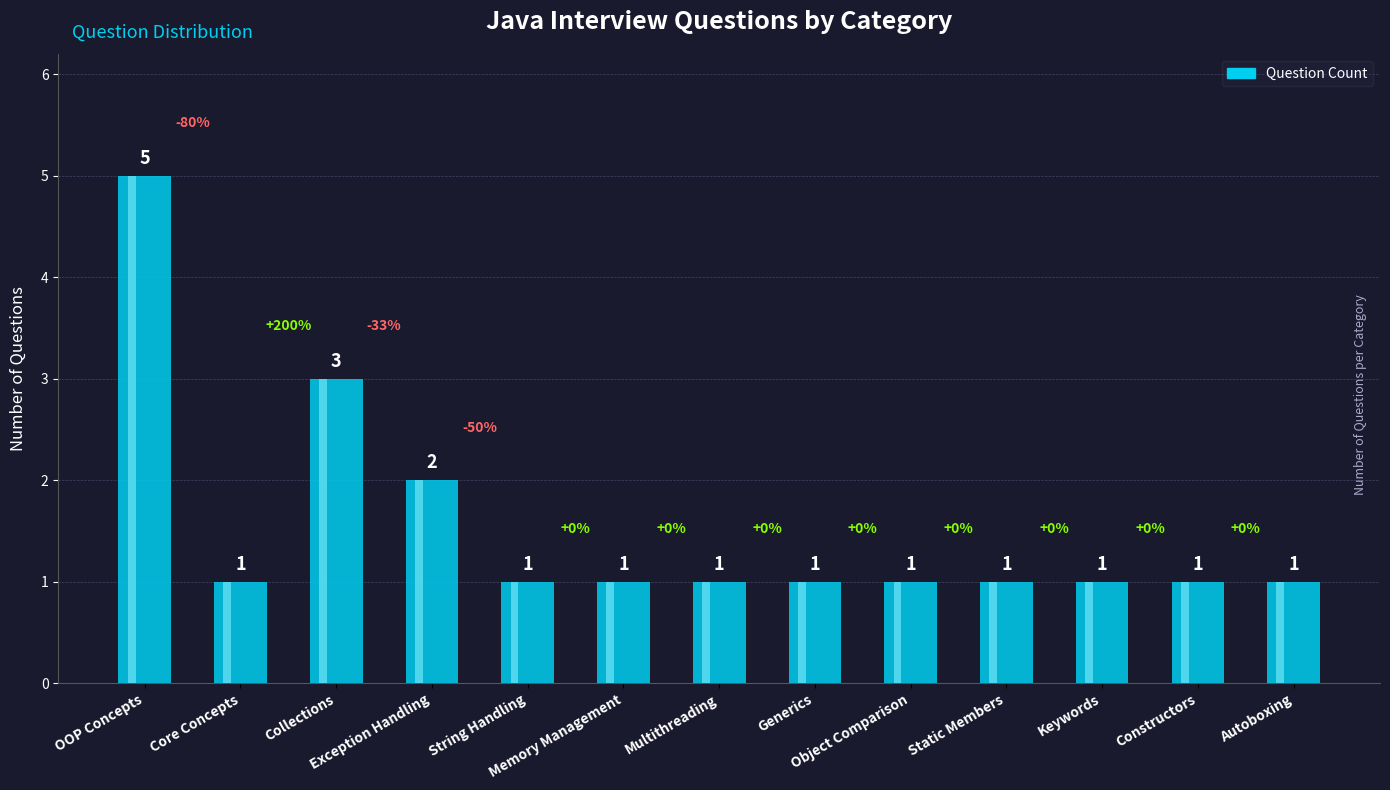

What is the difference between the second highest and minimum values?

2